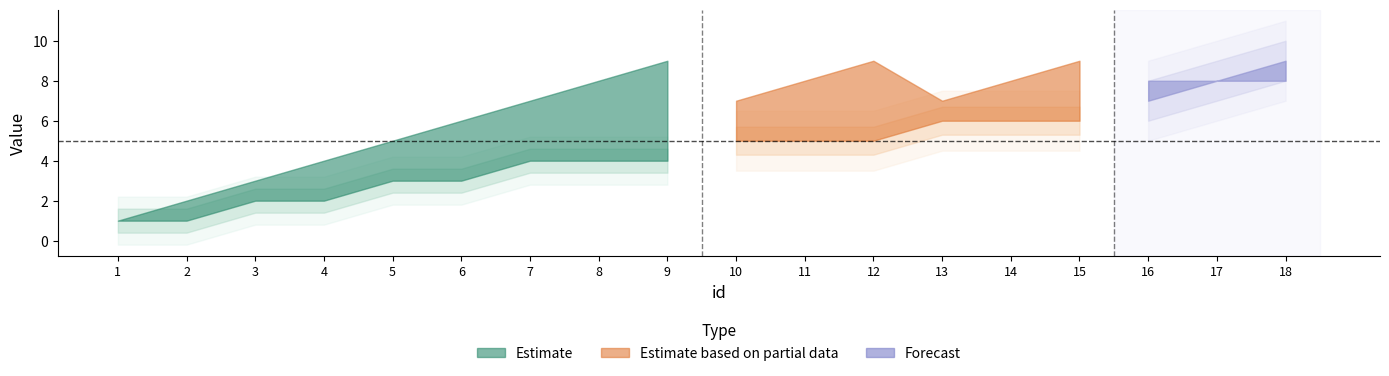

Which has a higher value, 17 or 15?

17